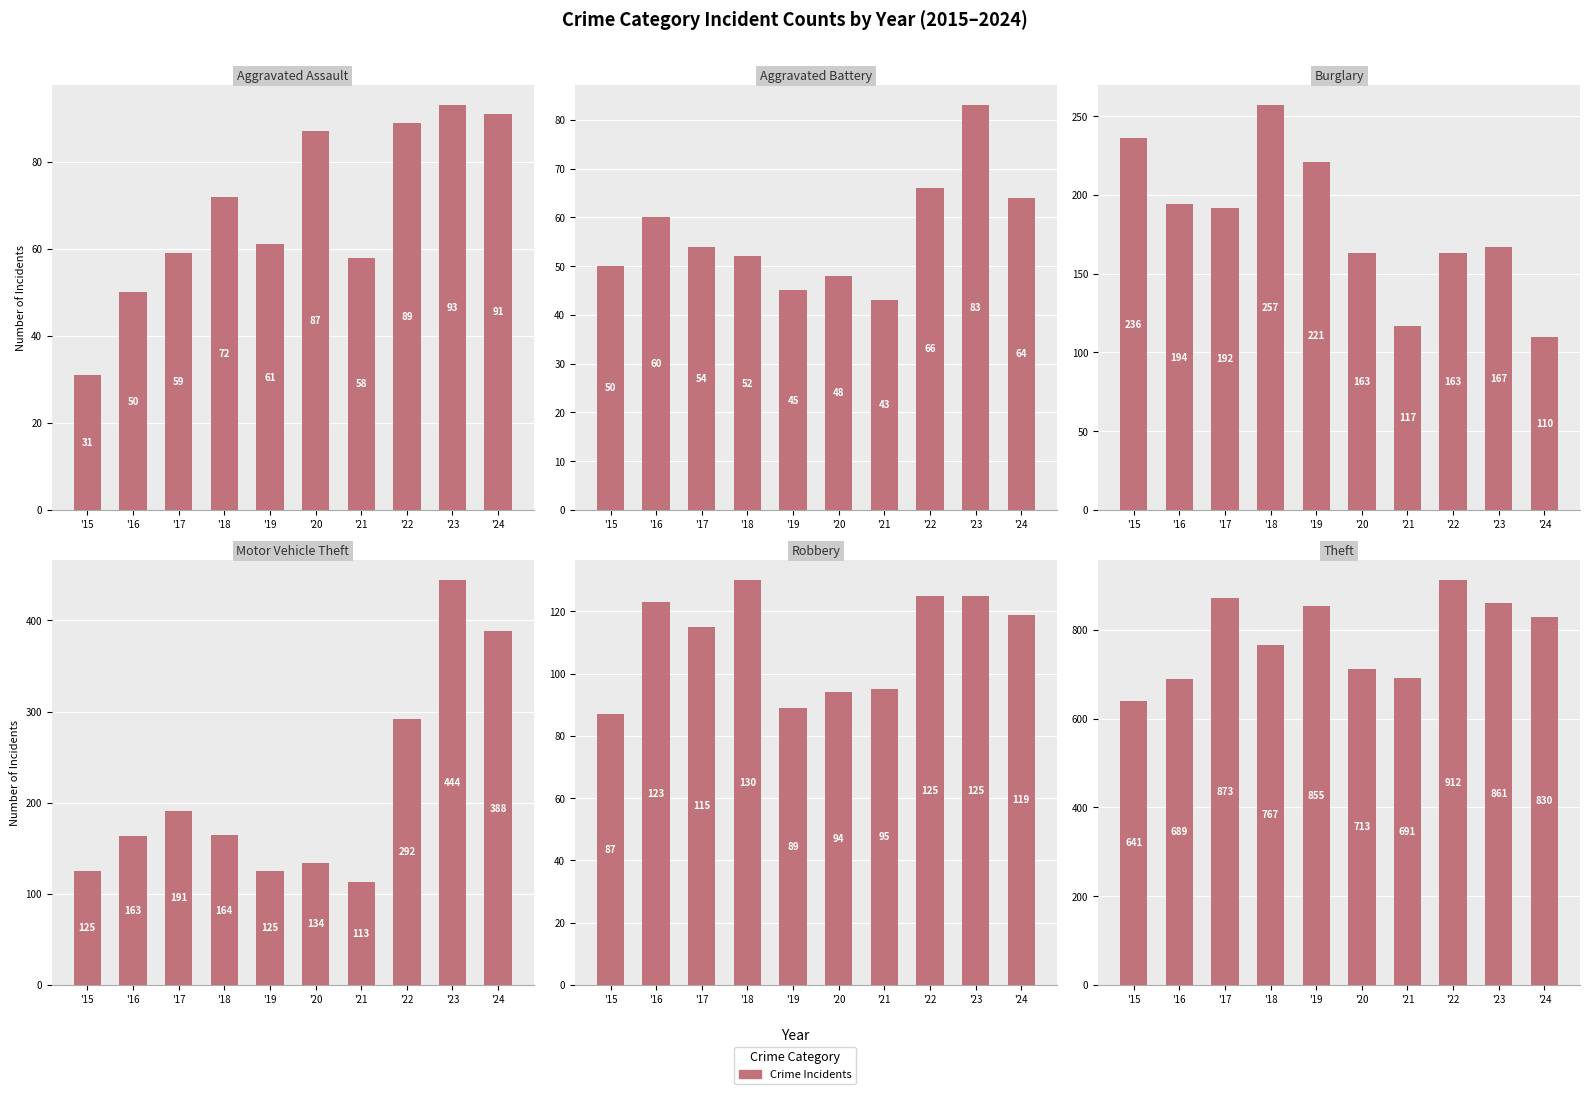

True or false: Theft has a value of 1375 at '19.

False